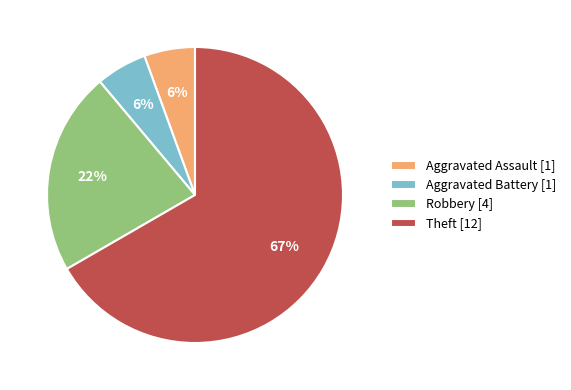

How many slices are in this pie chart?

4